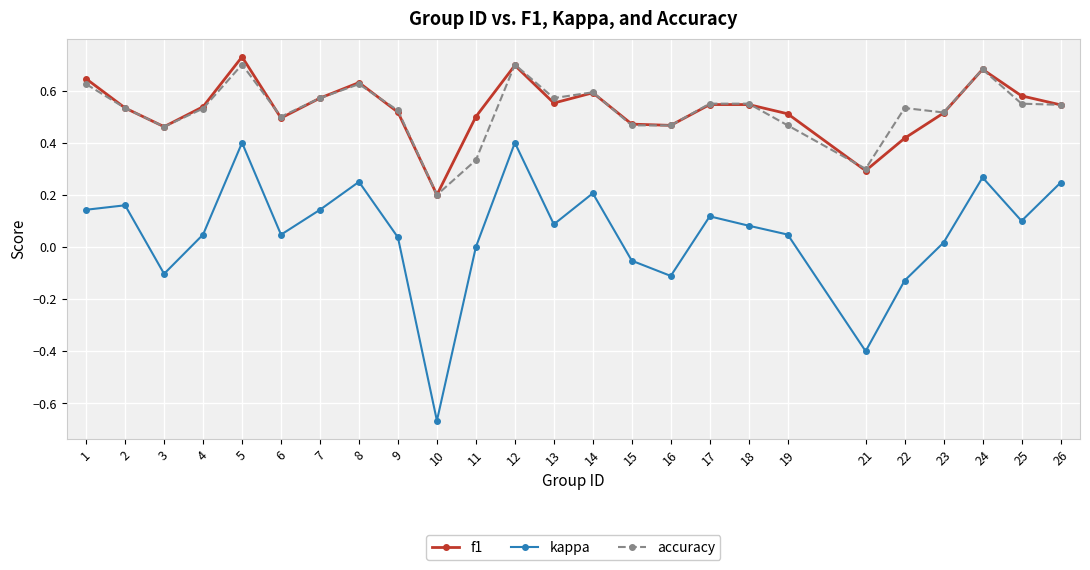

What is the difference between the maximum and minimum values in the kappa series?

1.1